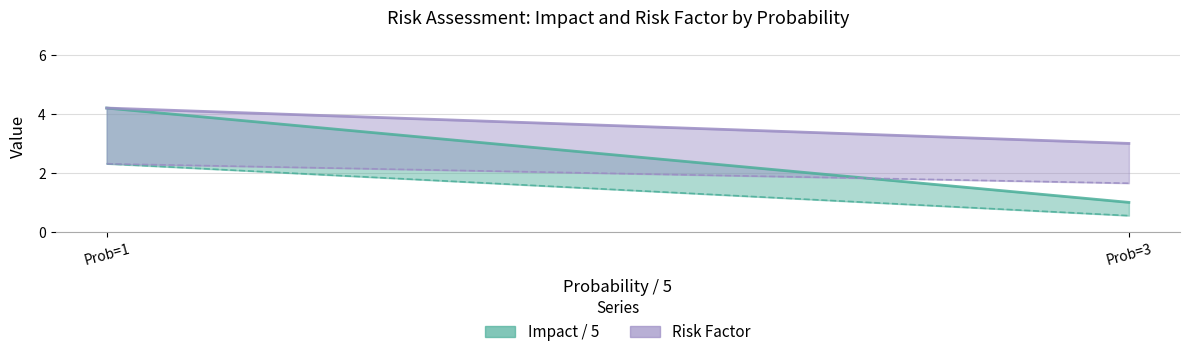

At 3, list the series in order from smallest to largest.

Impact / 5, Risk Factor